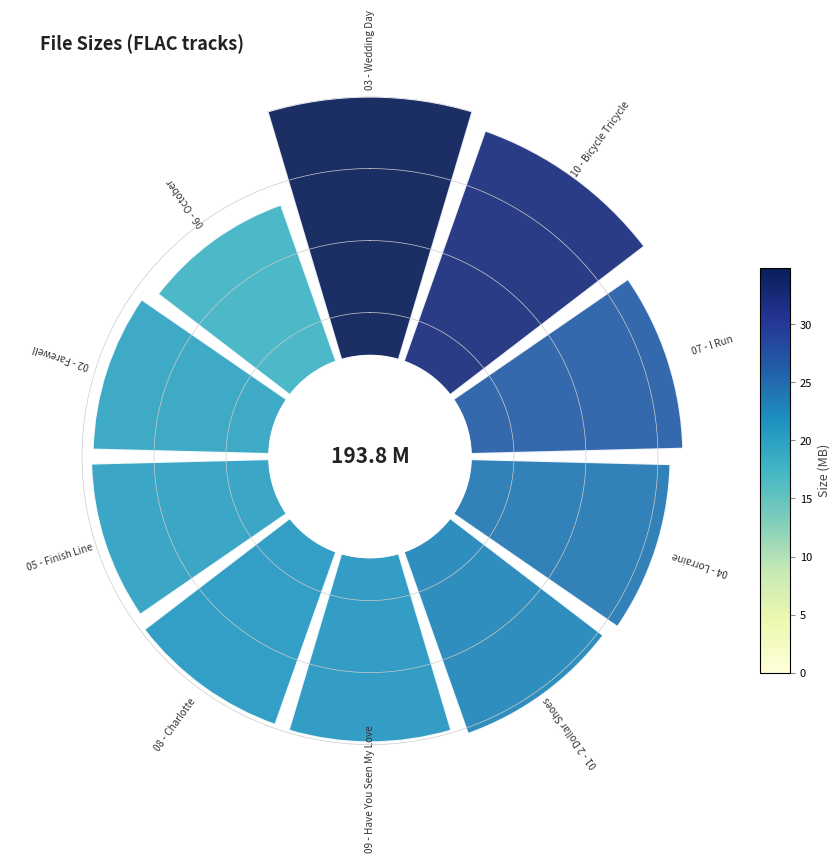

Does 07 - I Run.flac account for over 50% of the chart?

No